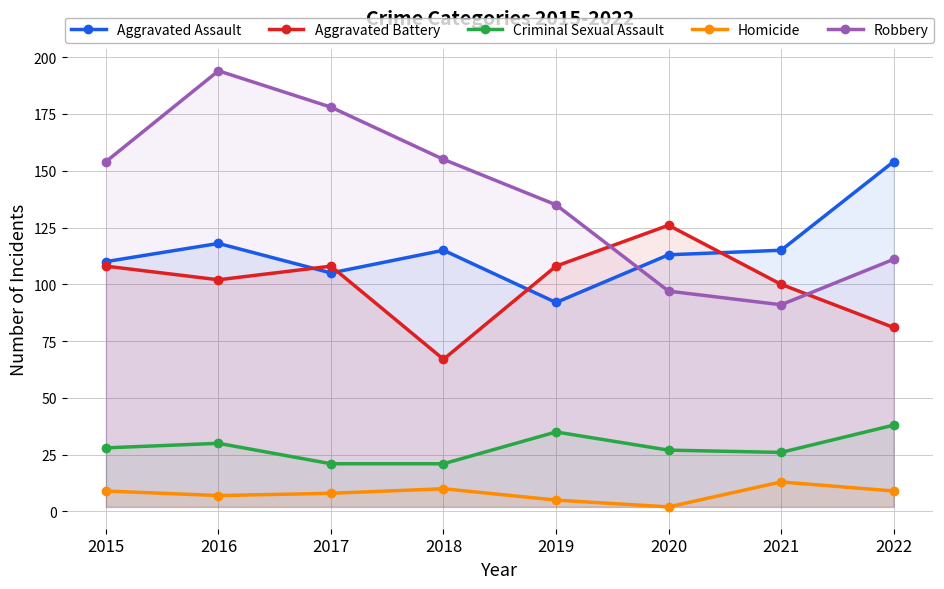

The value of Aggravated Battery at 2020 is 69. True or false?

False